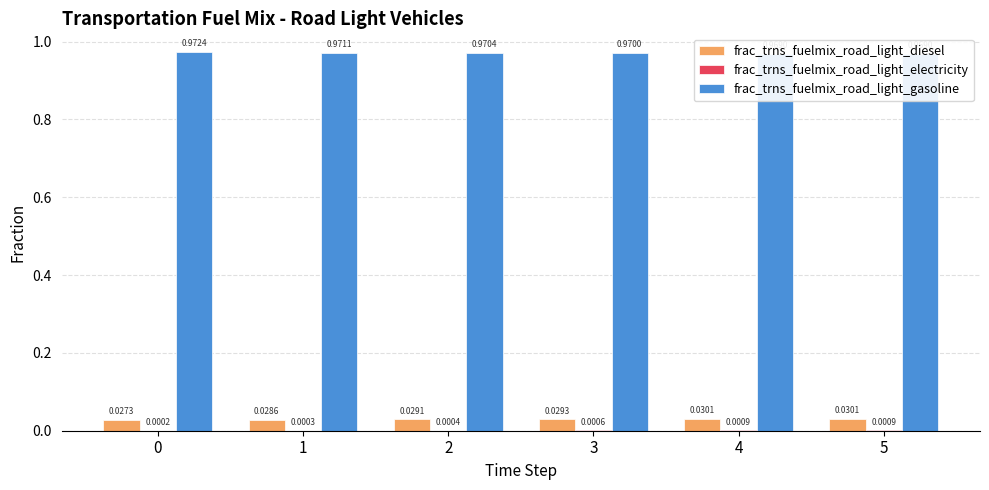

Reading left to right, extract all data points from this chart.

frac_trns_fuelmix_road_light_diesel: 0.0	0.0	0.0	0.0	0.0	0.0
frac_trns_fuelmix_road_light_electricity: 0.0	0.0	0.0	0.0	0.0	0.0
frac_trns_fuelmix_road_light_gasoline: 1.0	1.0	1.0	1.0	1.0	1.0